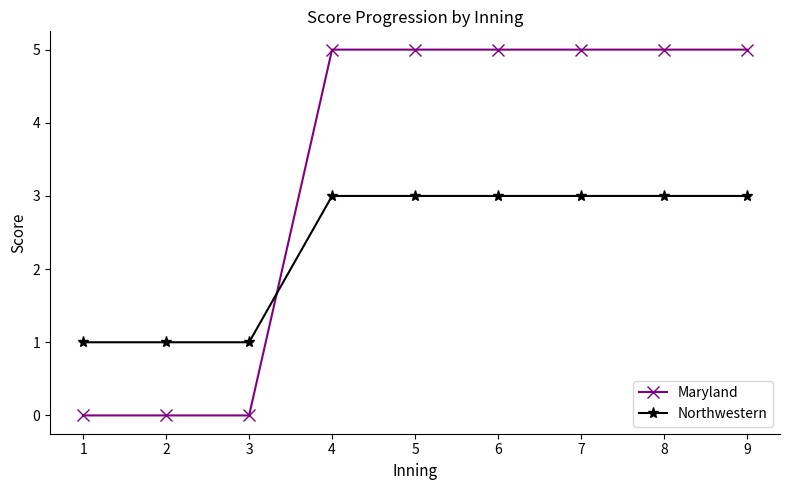

How many intersections are there between Northwestern and Maryland?

1